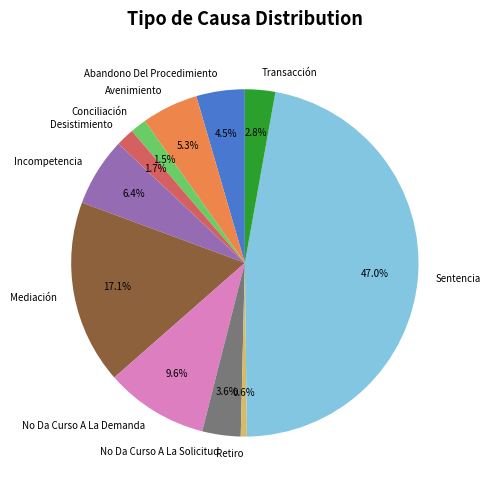

Is it true that Abandono Del Procedimiento is 10% of the pie?

False